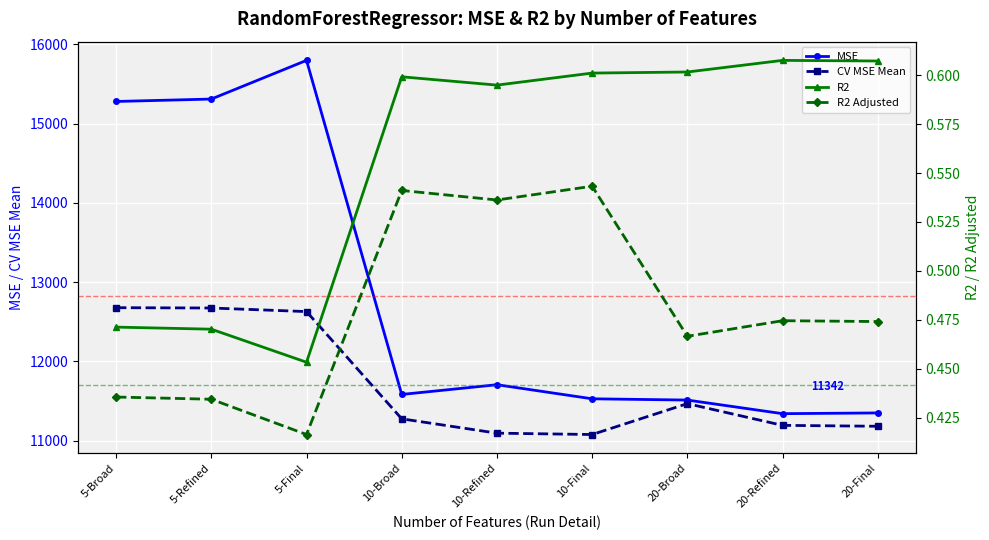

Rank the series at 20-Refined from highest to lowest value.

MSE, CV MSE Mean, R2, R2 Adjusted